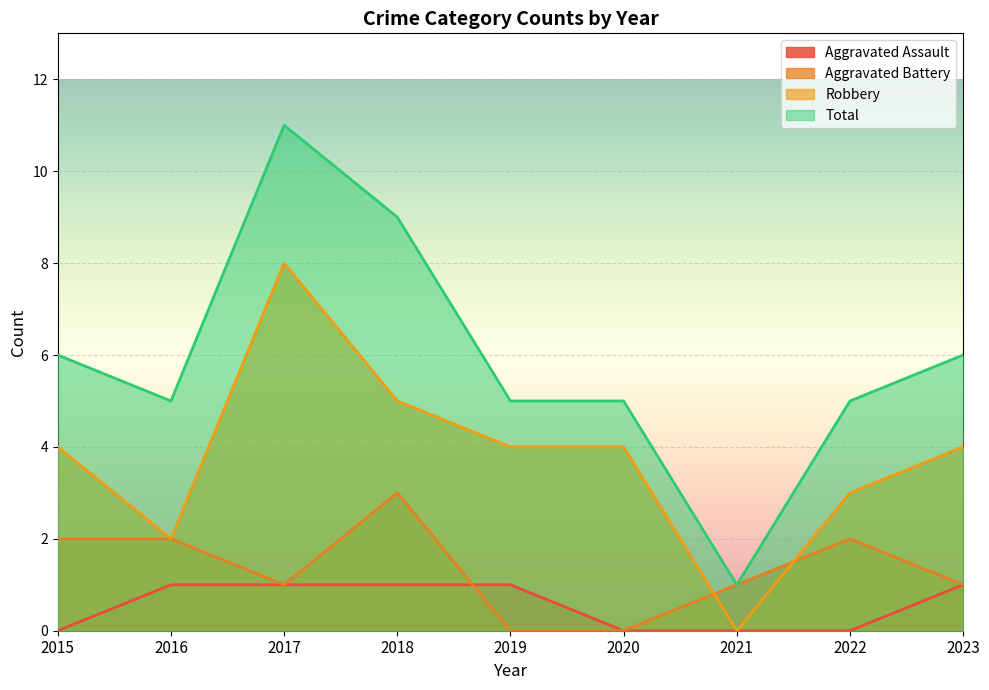

Which has a higher value, 2016 or 2018?

2016